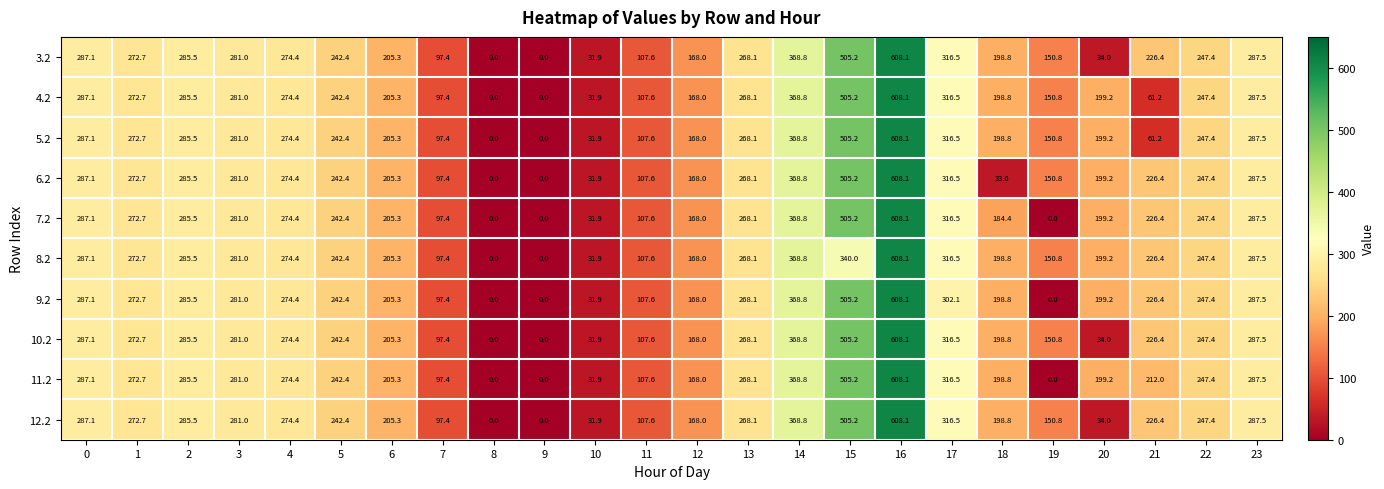

What is the difference between the 7.2 values at 22 and 3?

33.6